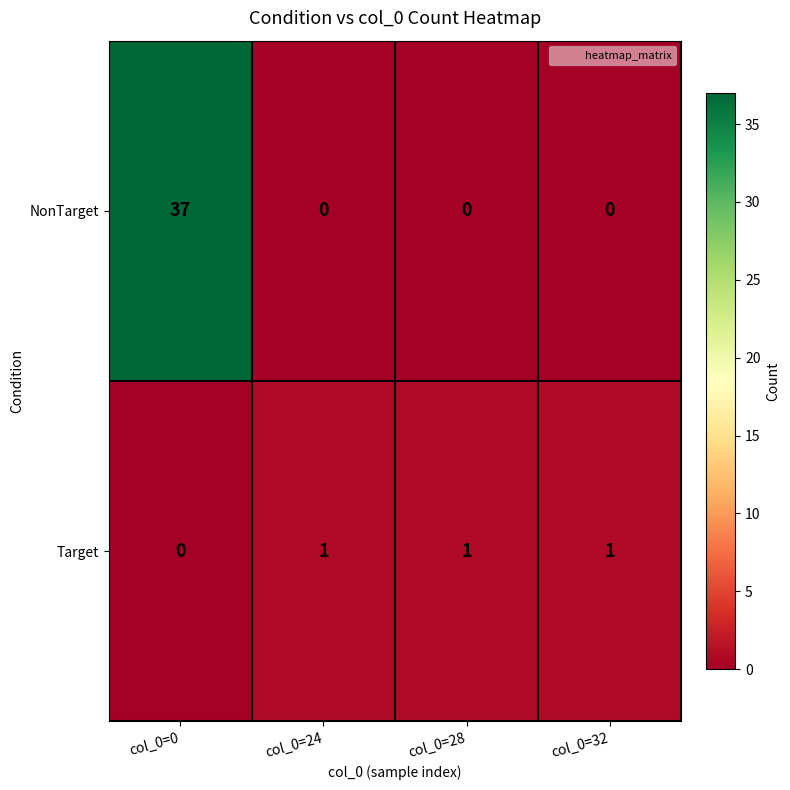

Which series has the largest total across all categories?

NonTarget